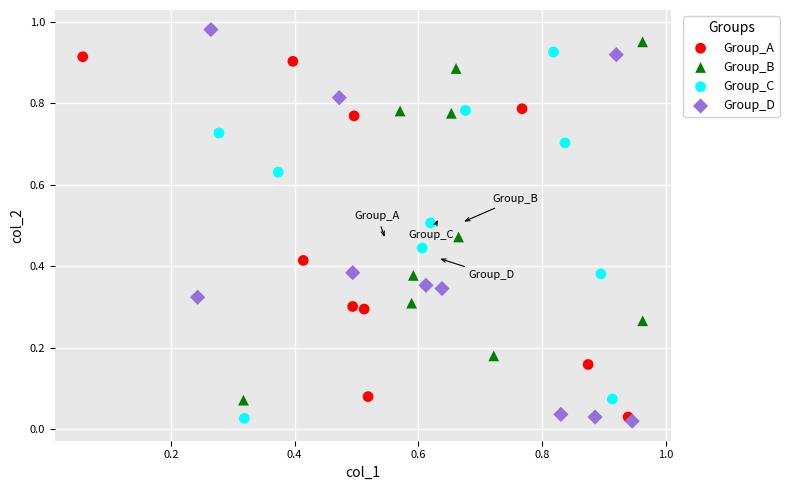

Which series has the largest Y range (max minus min)?

Group_D